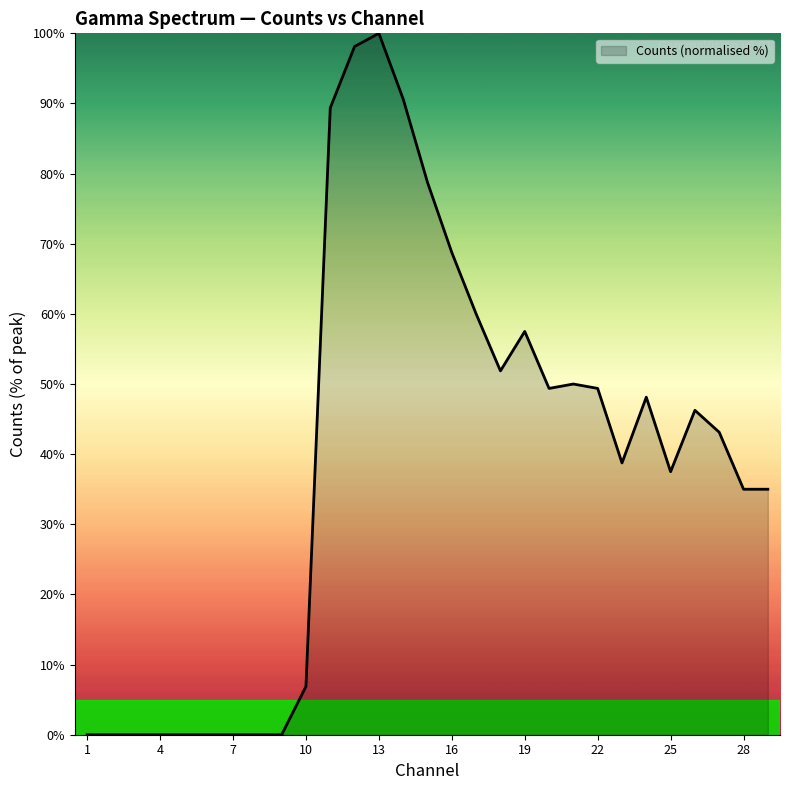

What is the average value?

39.1